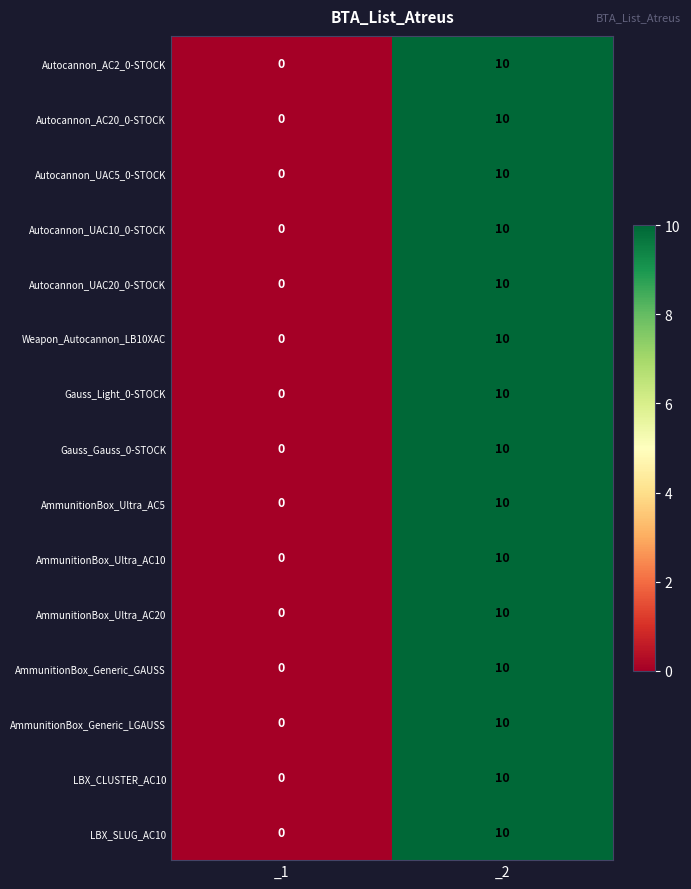

Reading left to right, transcribe all the data shown in this chart.

Autocannon_AC2_0-STOCK: 0	10
Autocannon_AC20_0-STOCK: 0	10
Autocannon_UAC5_0-STOCK: 0	10
Autocannon_UAC10_0-STOCK: 0	10
Autocannon_UAC20_0-STOCK: 0	10
Weapon_Autocannon_LB10XAC: 0	10
Gauss_Light_0-STOCK: 0	10
Gauss_Gauss_0-STOCK: 0	10
AmmunitionBox_Ultra_AC5: 0	10
AmmunitionBox_Ultra_AC10: 0	10
AmmunitionBox_Ultra_AC20: 0	10
AmmunitionBox_Generic_GAUSS: 0	10
AmmunitionBox_Generic_LGAUSS: 0	10
LBX_CLUSTER_AC10: 0	10
LBX_SLUG_AC10: 0	10